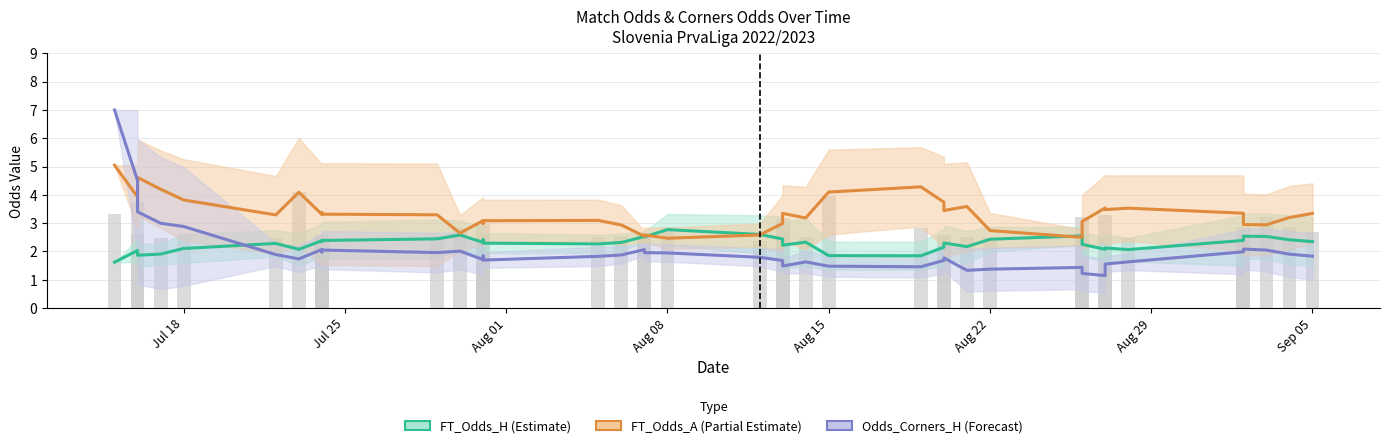

How many data points does each series have?

40